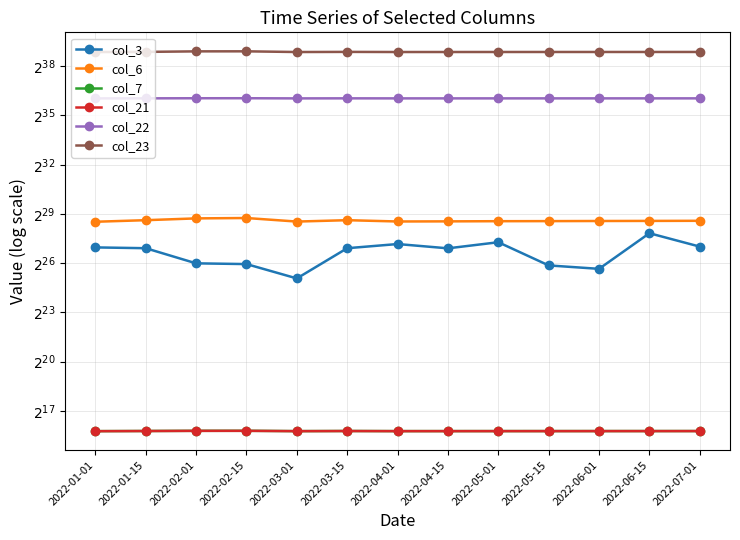

What is the lowest value of the col_21 series?

55628